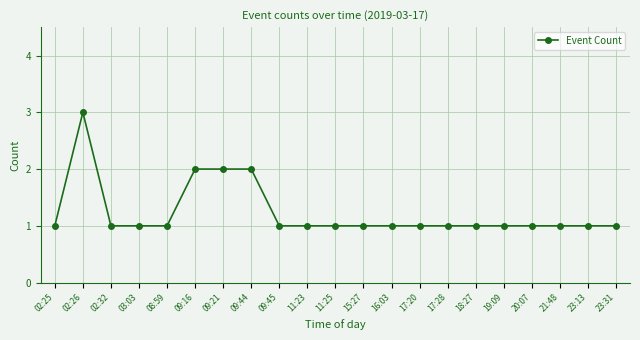

The value at 16:03 is 1. True or false?

True